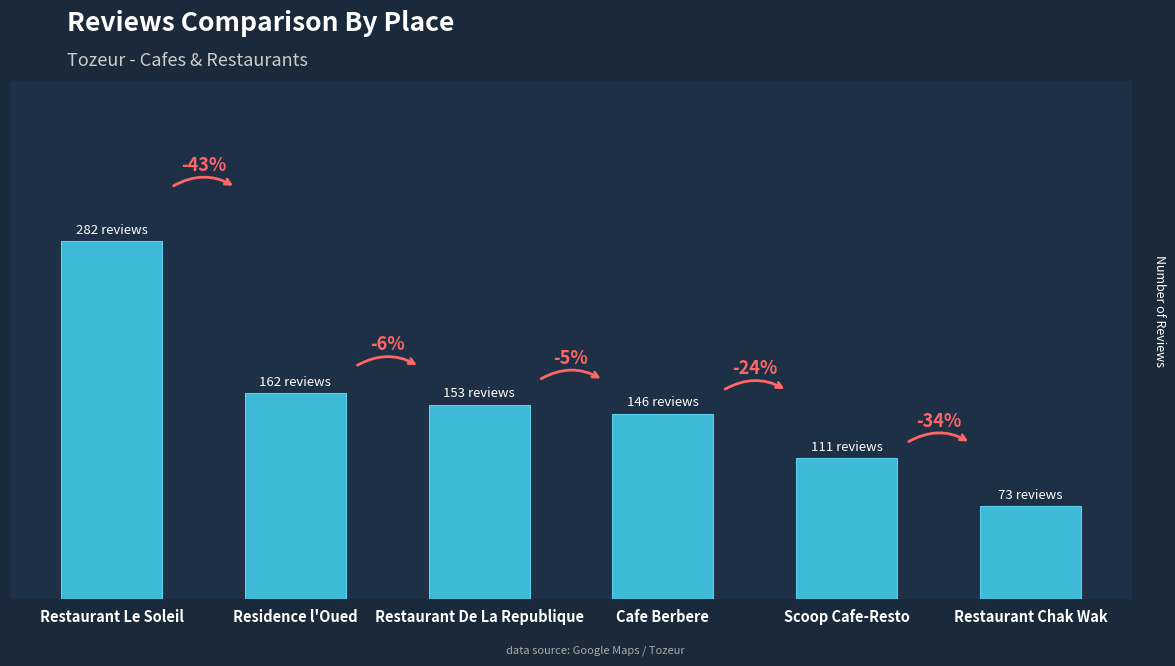

What is the approximate value at Residence l'Oued, to the nearest 50?

150